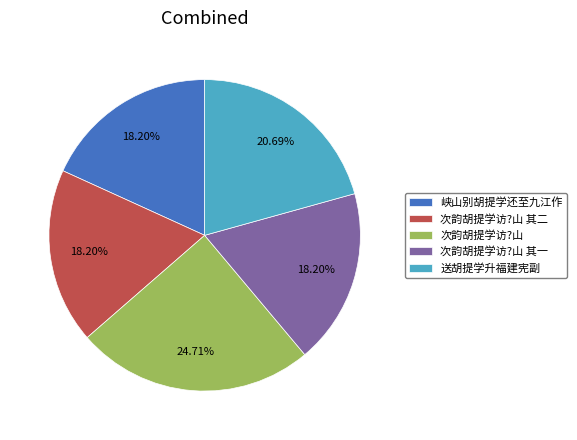

To the nearest percent, what is the difference between the largest and smallest slice percentages?

7%